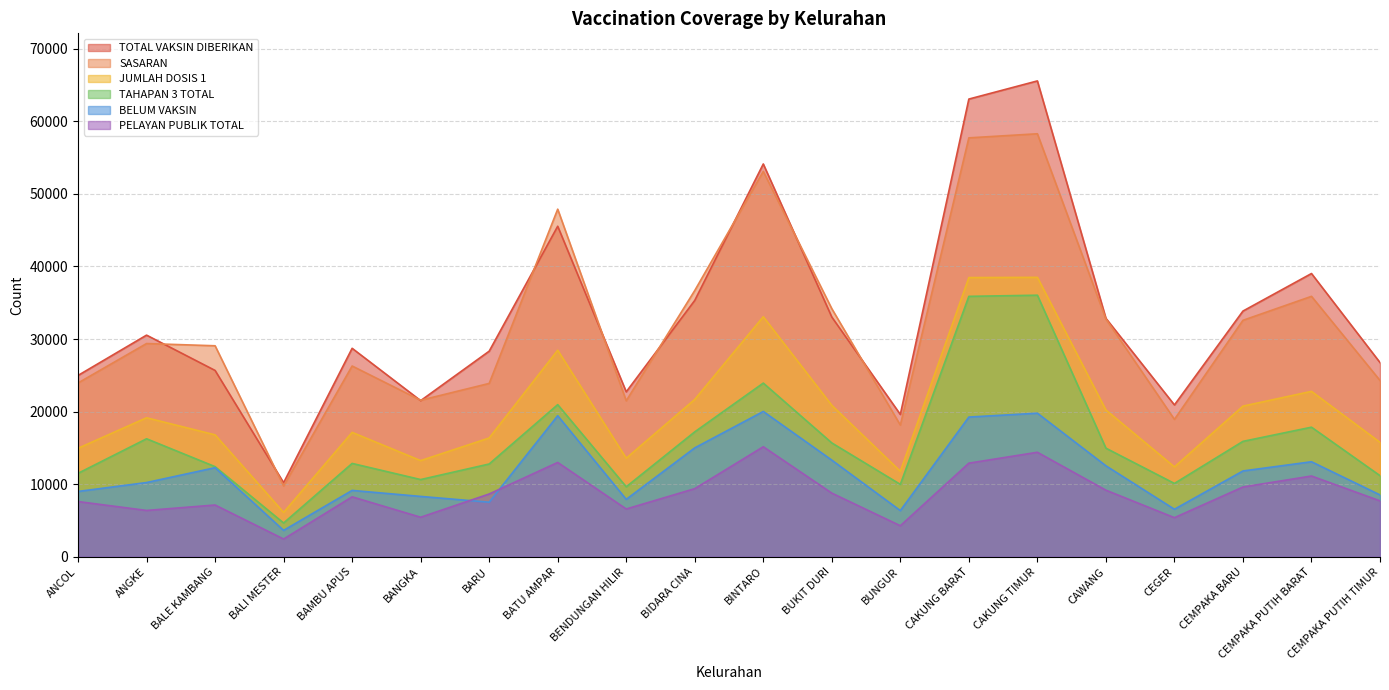

Which category has the highest value in the TOTAL VAKSIN DIBERIKAN series?

CAKUNG TIMUR